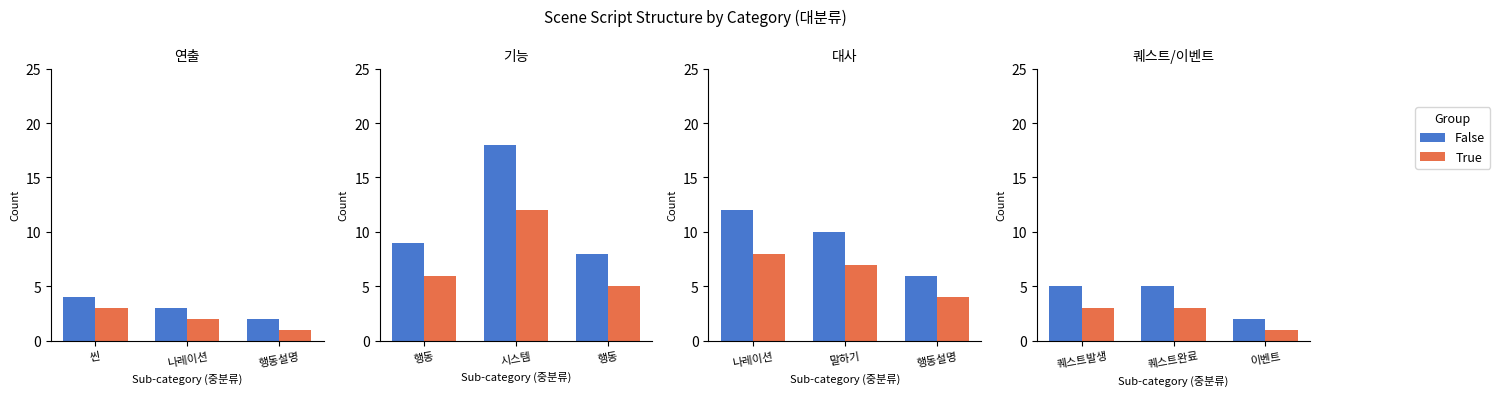

Rank the series by their maximum value, from highest to lowest.

False, True